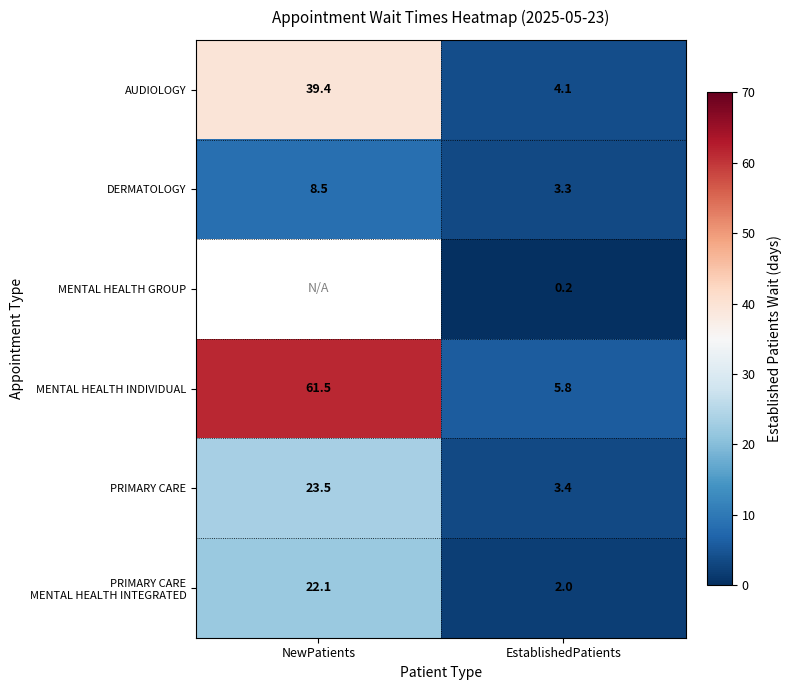

What is the lowest value of the PRIMARY CARE series?

3.4